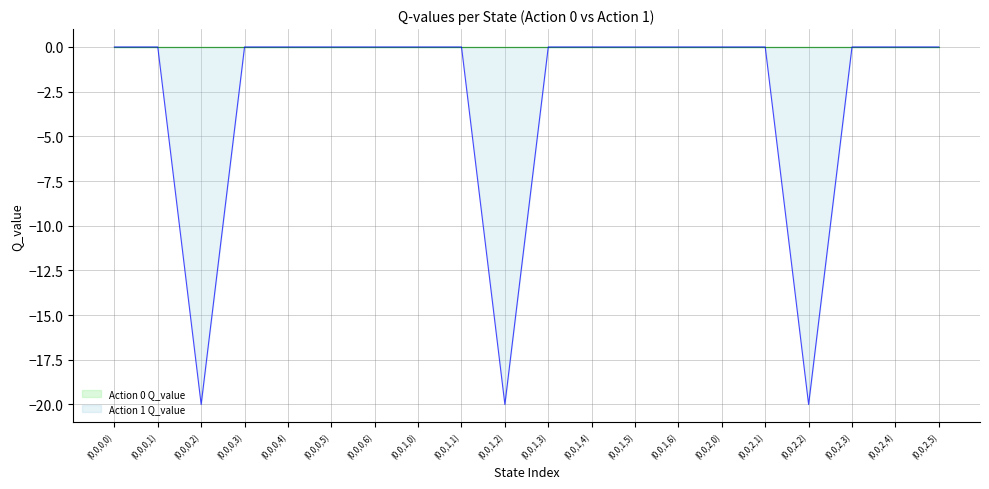

What is the sum of all values?

-60.0